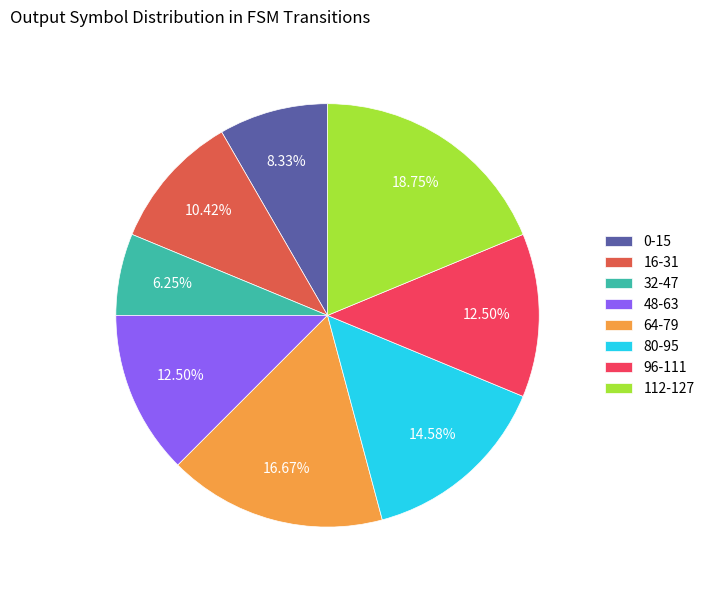

Is the sum of 64-79 and 32-47 greater than half?

No